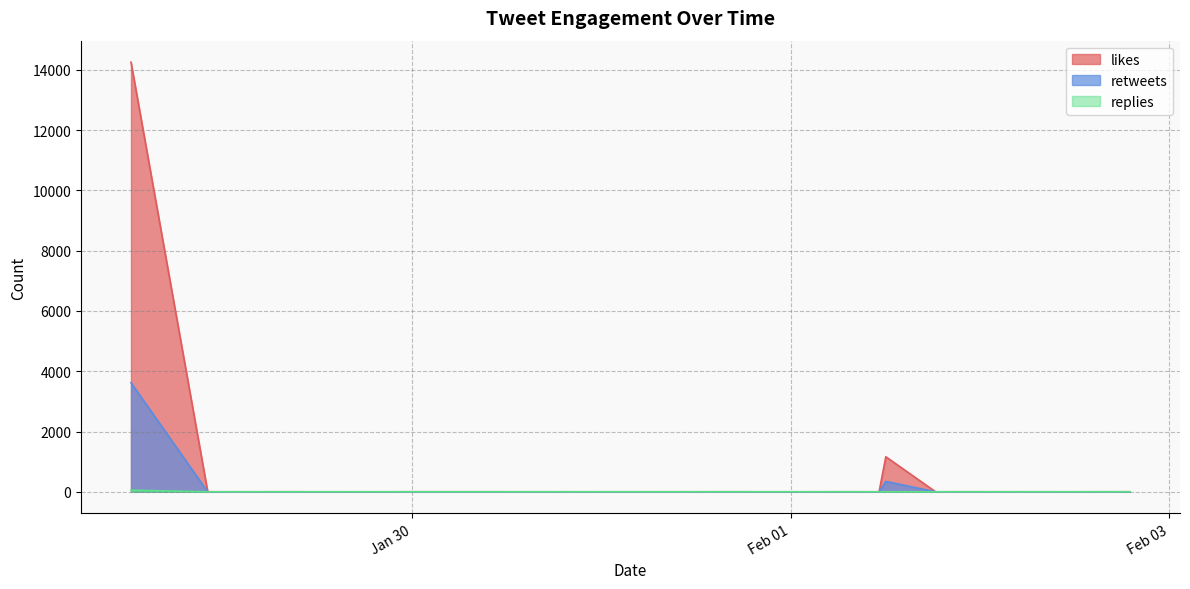

Which series has the largest total across all categories?

likes